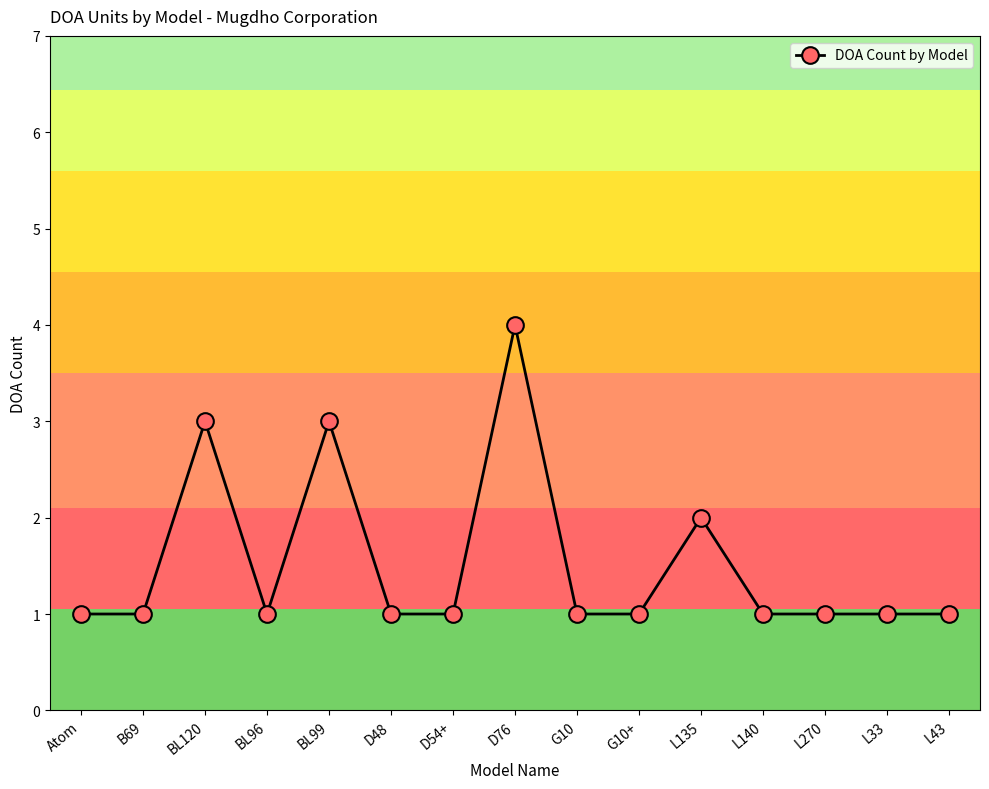

Between L135 and G10+, which is larger?

L135